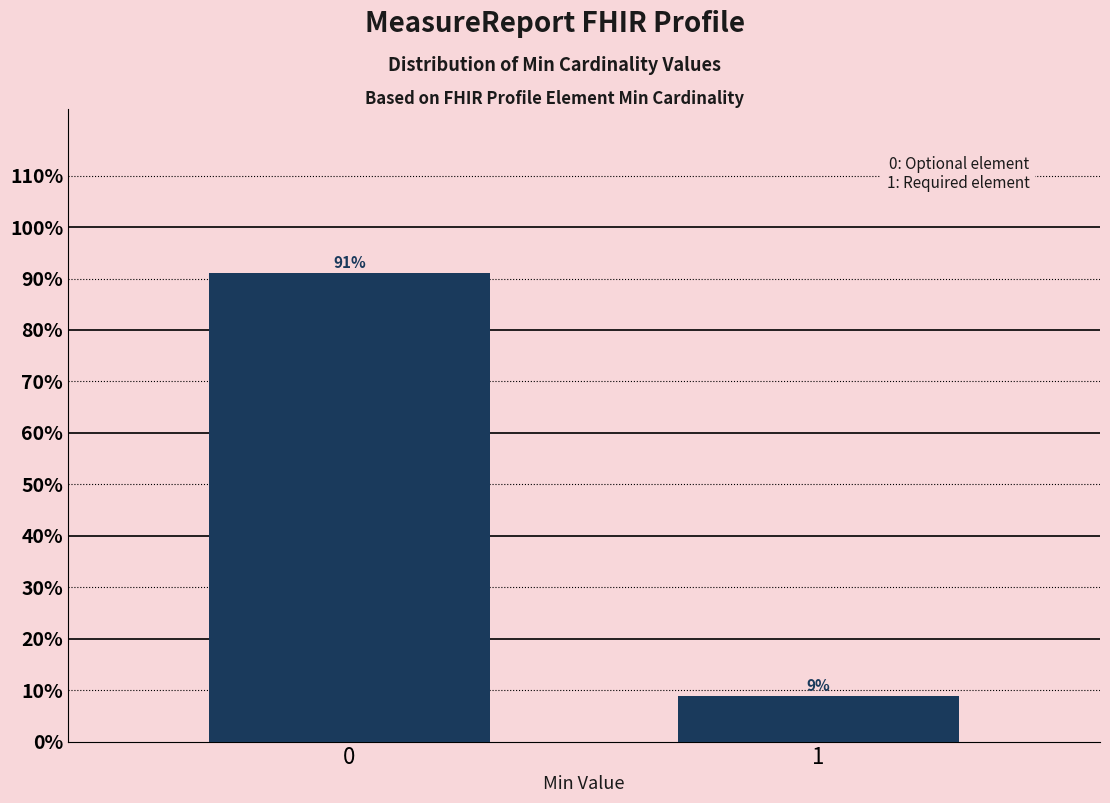

Is it true that the value at 1 is 8.9?

True